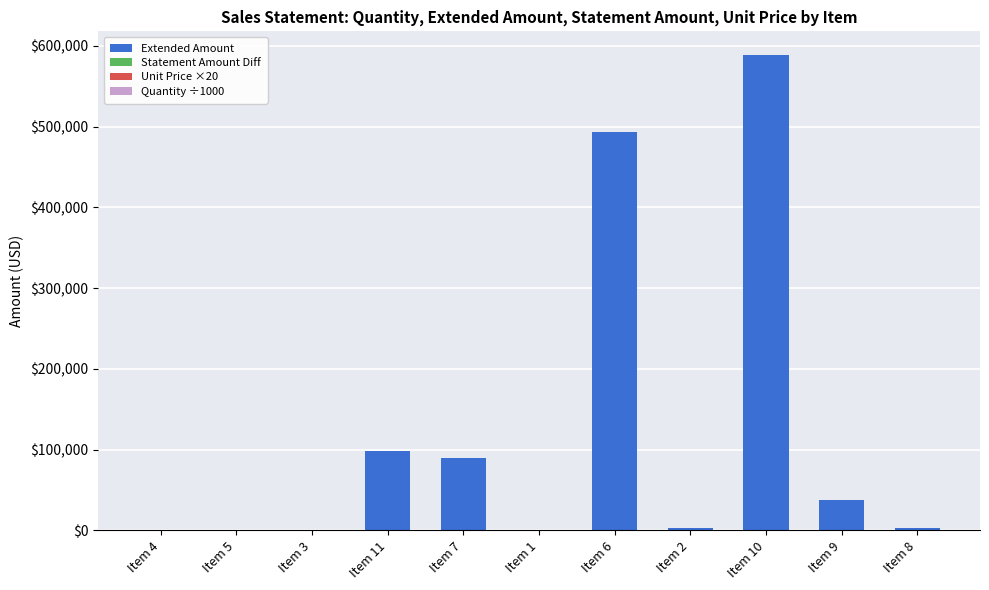

What is the maximum value for Extended Amount?

588307.8